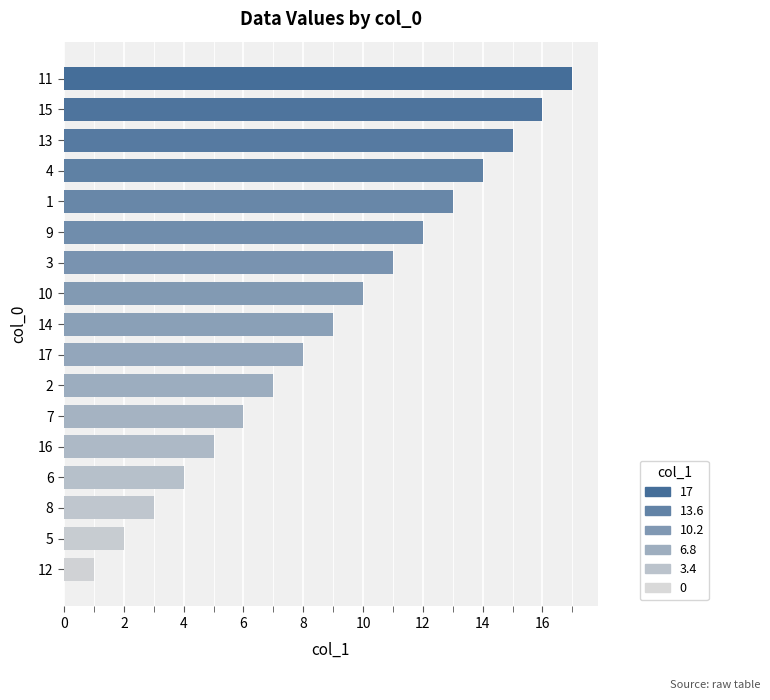

True or false: the data shows 16 at 15.

True